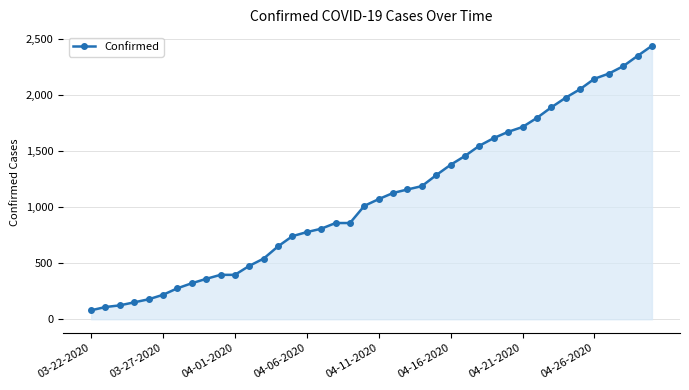

Reading left to right, what are all the values shown in this chart?

80	109	124	151	178	218	276	321	360	396	396	476	541	650	741	777	807	858	858	1011	1071	1126	1157	1187	1285	1377	1456	1547	1615	1671	1714	1795	1889	1975	2051	2144	2190	2256	2348	2438